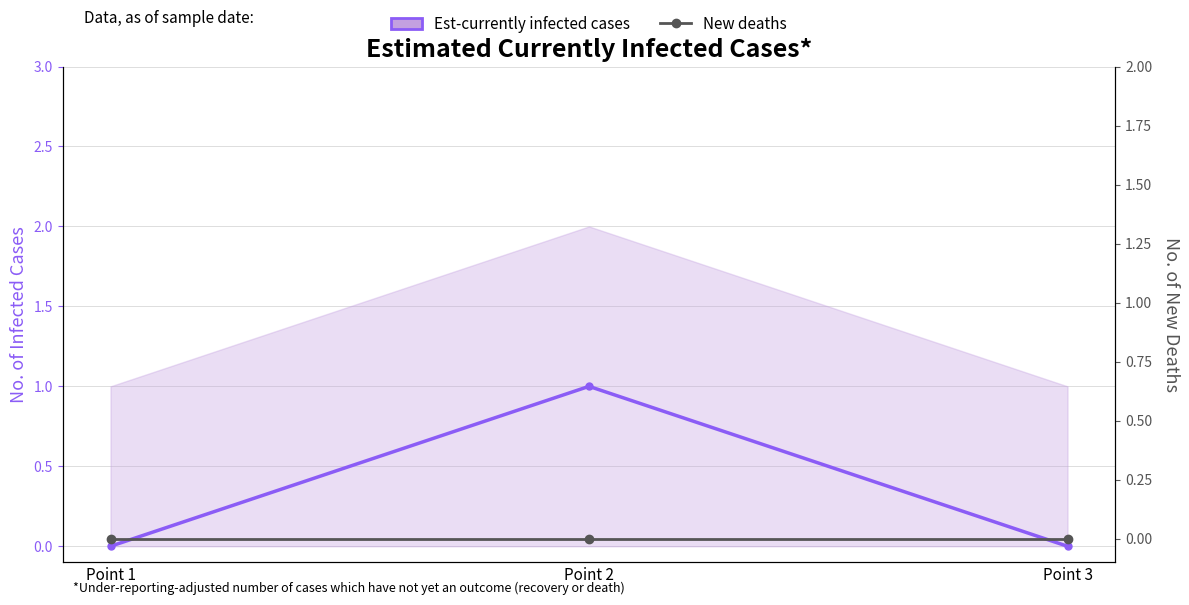

Rank the categories by New deaths value from highest to lowest.

Point 1, Point 2, Point 3